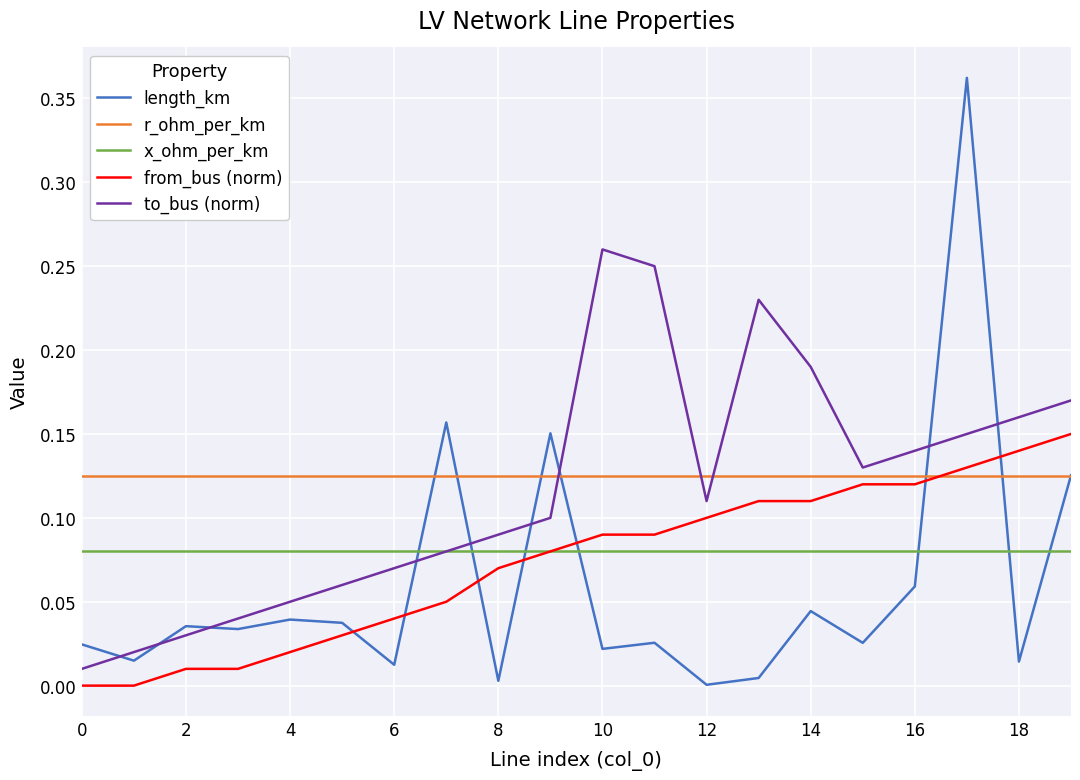

Which series has the largest range (max minus min)?

length_km